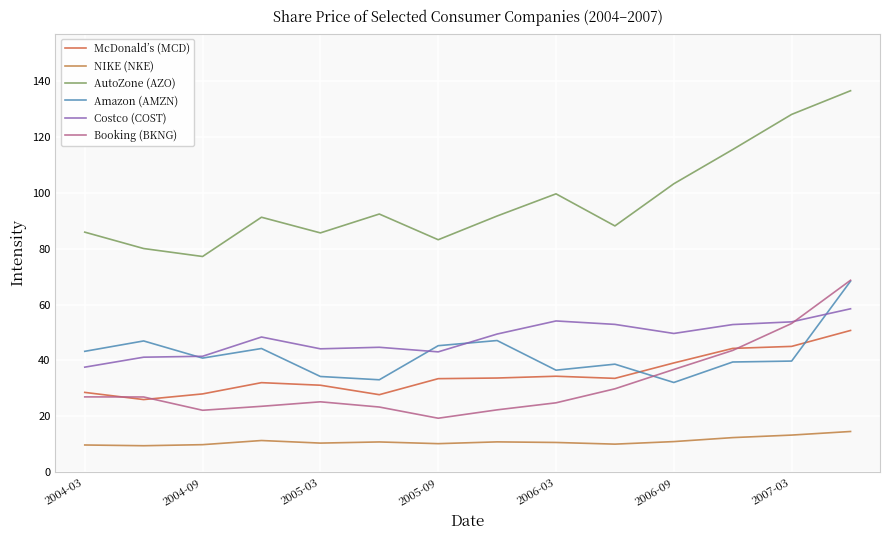

Does the chart have visible grid lines?

Yes